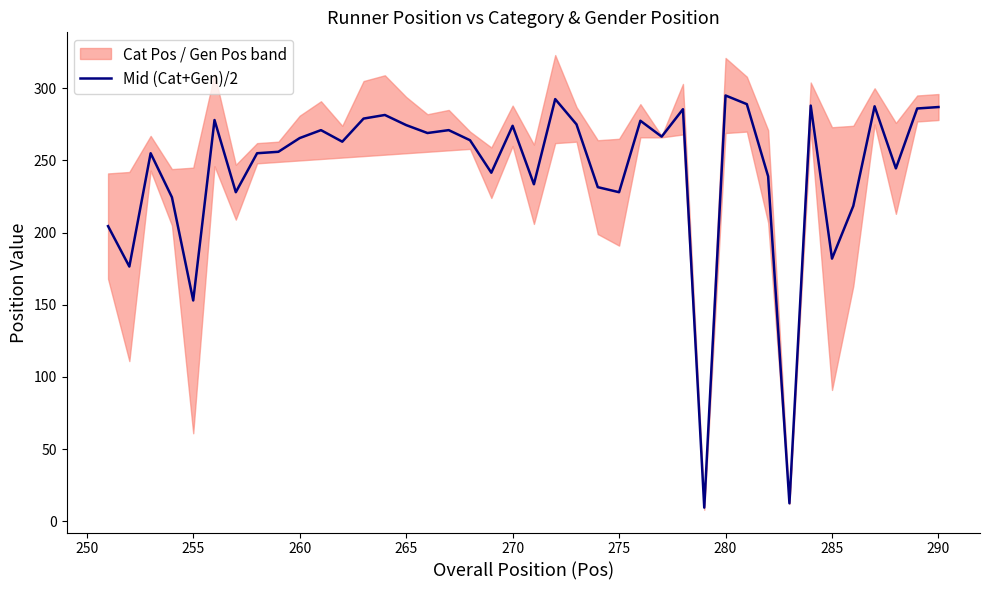

Is this an area chart (filled region under the line)?

No